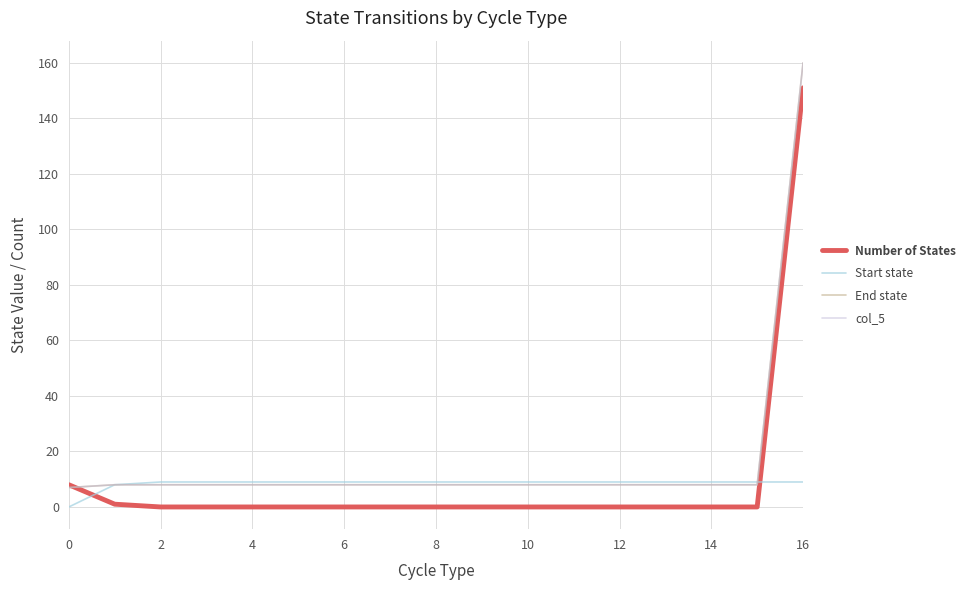

What is the difference between the maximum and second lowest values in the col_5 series?

152